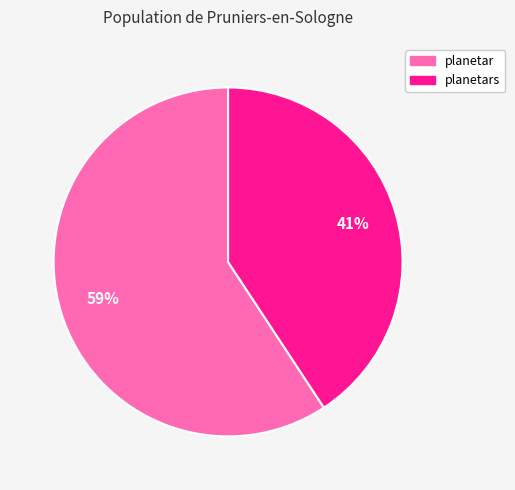

Count the number of slices in the pie.

2